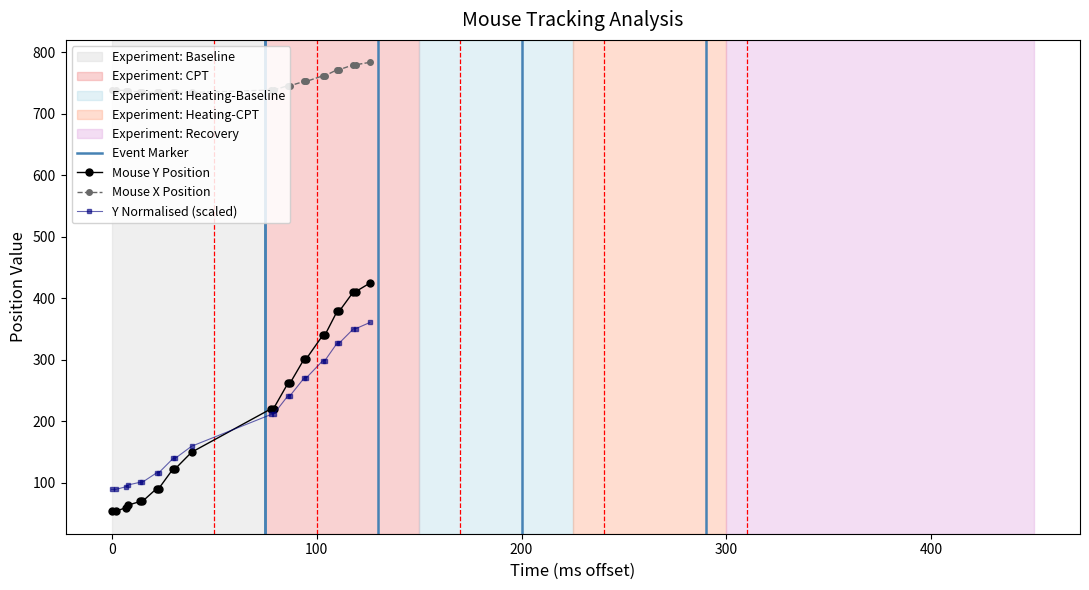

True or false: Y Normalised (scaled) and Mouse Y Position cross at least once.

True